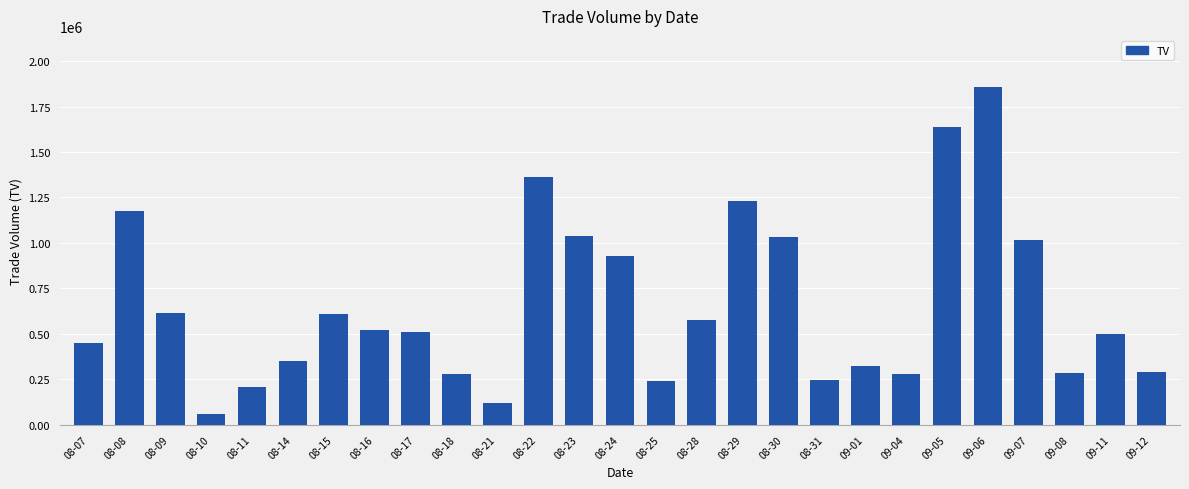

What is the difference between the maximum and minimum values?

1801000